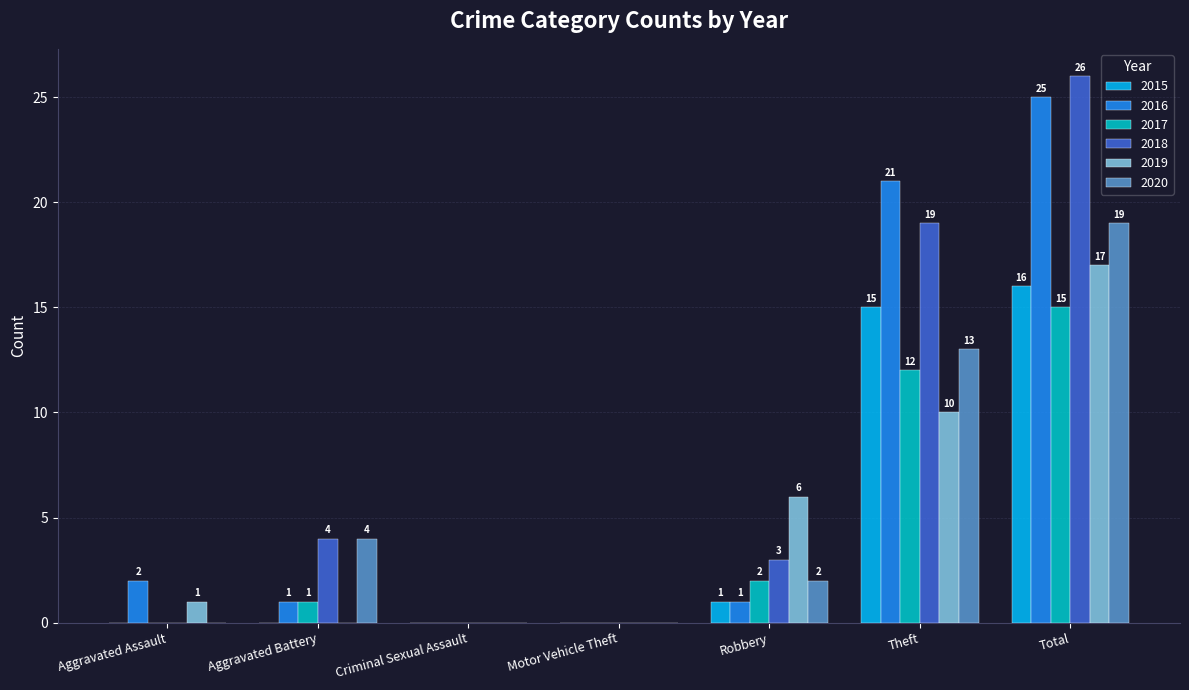

The value of 2019 at Theft is 10. True or false?

True